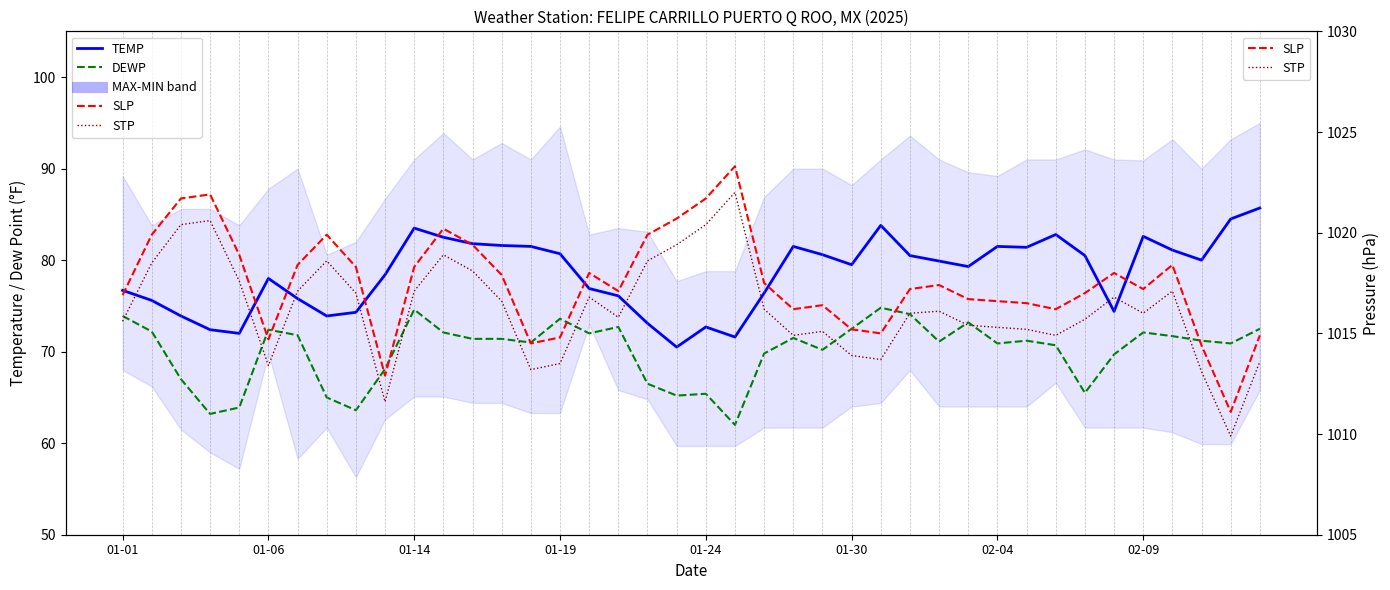

What is the difference between the maximum and minimum values in the SLP series?

12.2